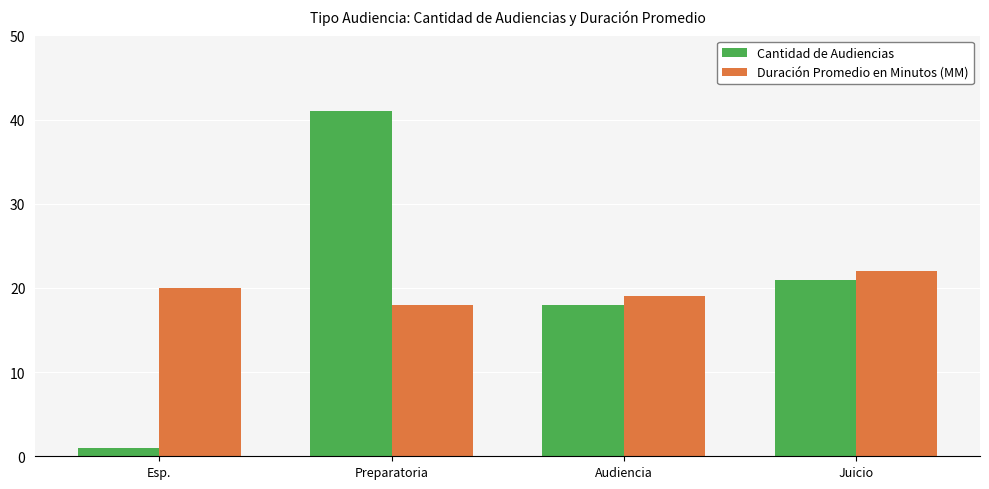

At how many categories does at least one series exceed 2?

4